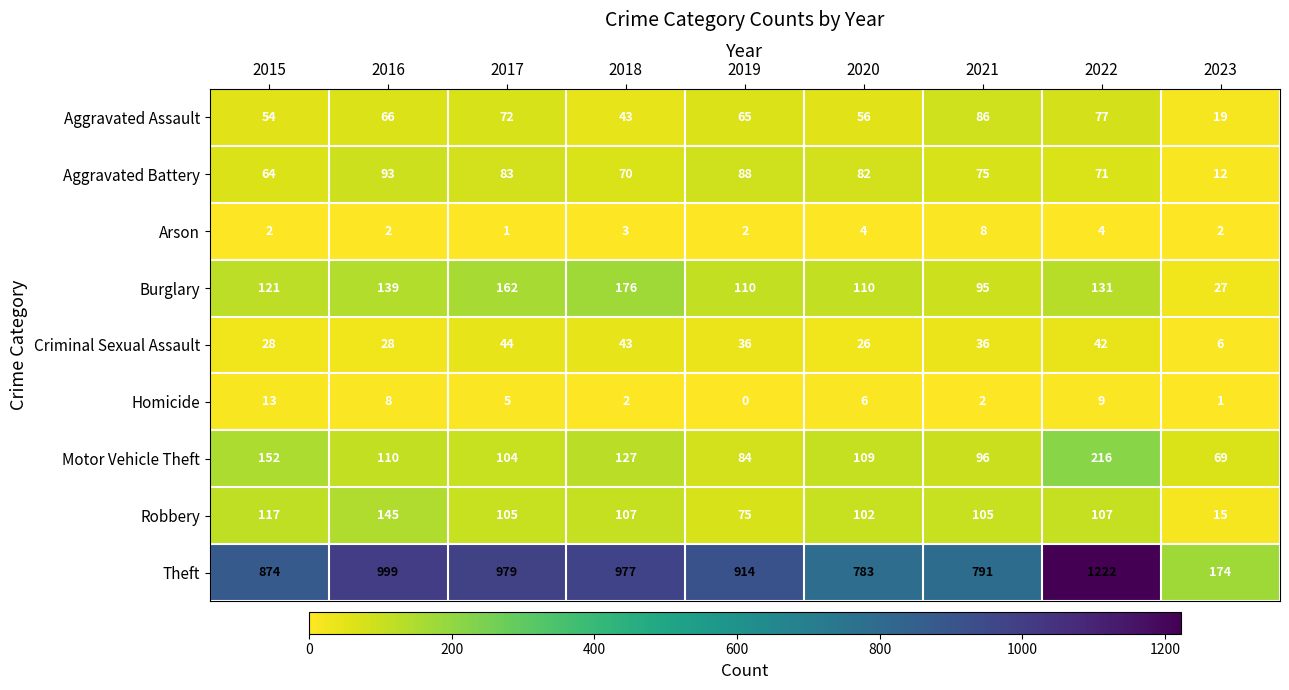

What is the minimum value for Theft?

174